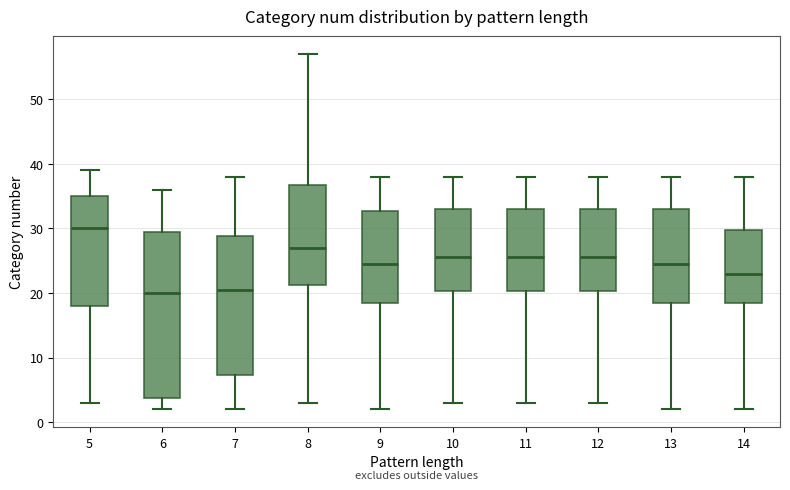

Reading left to right, read every box against the y-axis: the position of its median line, the range the box covers, and the ends of its whiskers. The values are not printed on the chart, so give them approximately, as read against the axis.

5: median 30, box 18 to 35, whiskers 3 to 39
6: median 20, box 4 to 30, whiskers 2 to 36
7: median 21, box 7 to 29, whiskers 2 to 38
8: median 27, box 21 to 37, whiskers 3 to 57
9: median 25, box 19 to 33, whiskers 2 to 38
10: median 26, box 20 to 33, whiskers 3 to 38
11: median 26, box 20 to 33, whiskers 3 to 38
12: median 26, box 20 to 33, whiskers 3 to 38
13: median 25, box 19 to 33, whiskers 2 to 38
14: median 23, box 19 to 30, whiskers 2 to 38